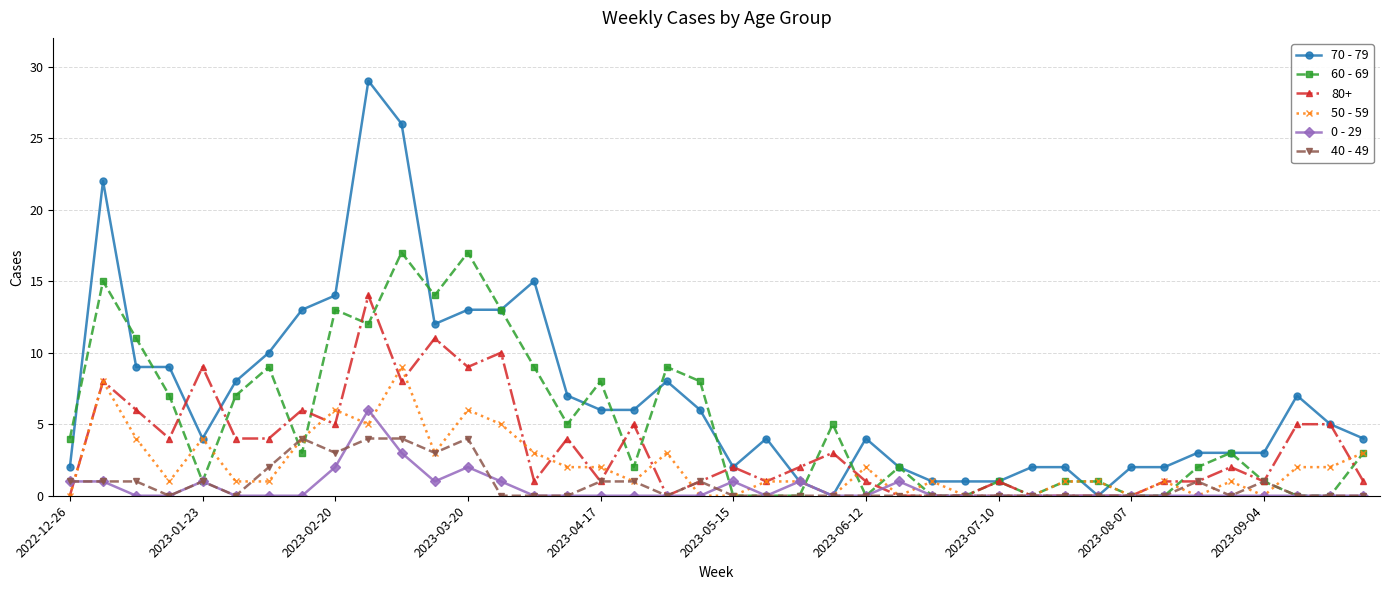

Which series has the largest range (max minus min)?

70 - 79